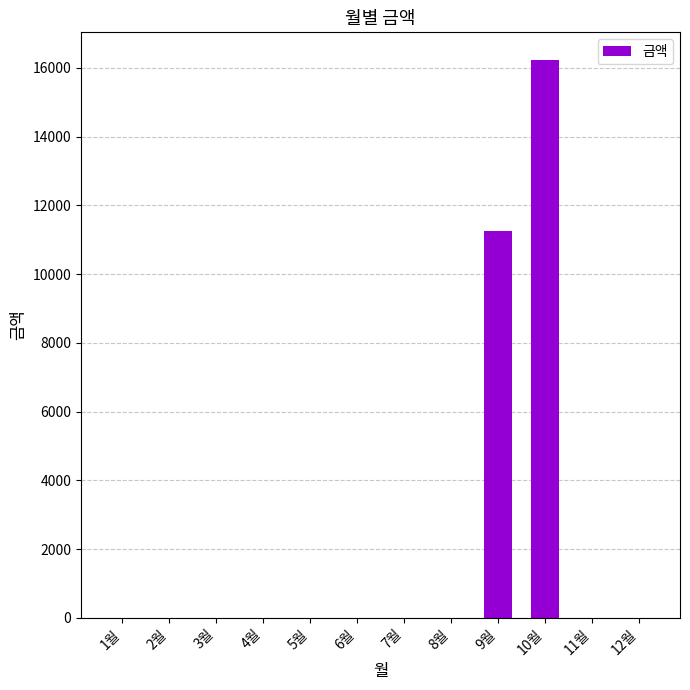

Reading left to right, extract all data points from this chart.

1월=0	2월=0	3월=0	4월=0	5월=0	6월=0	7월=0	8월=0	9월=11250	10월=16220	11월=0	12월=0